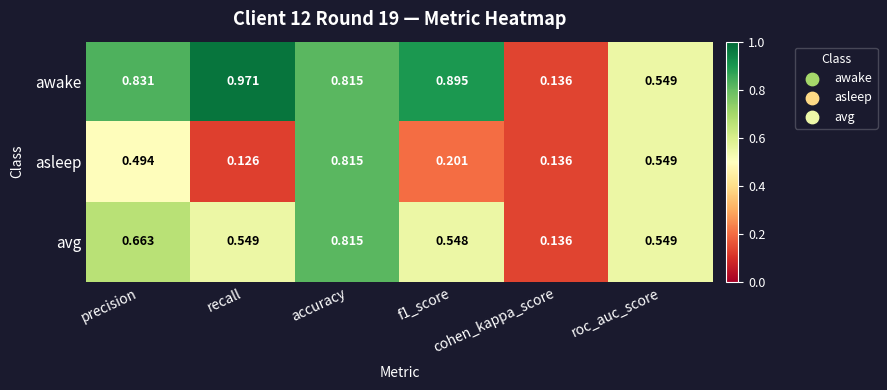

Which series has the largest total across all categories?

awake